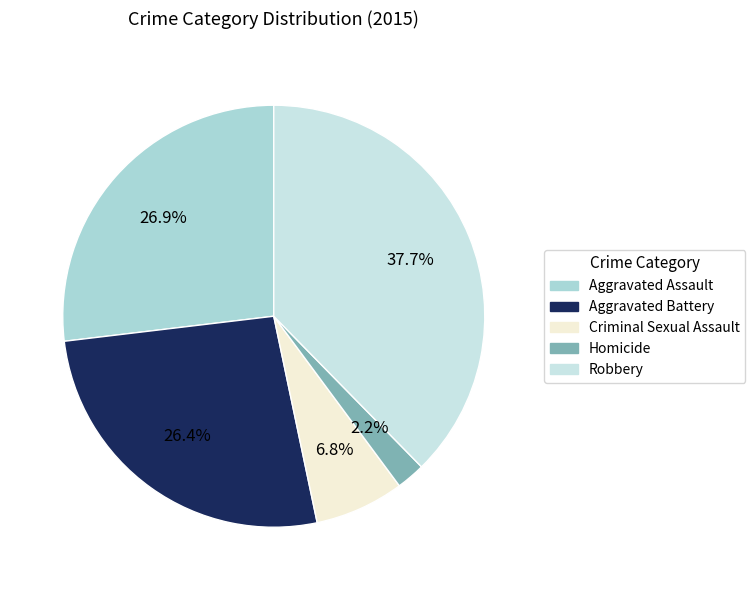

Rank the categories by value from lowest to highest.

Homicide, Criminal Sexual Assault, Aggravated Battery, Aggravated Assault, Robbery